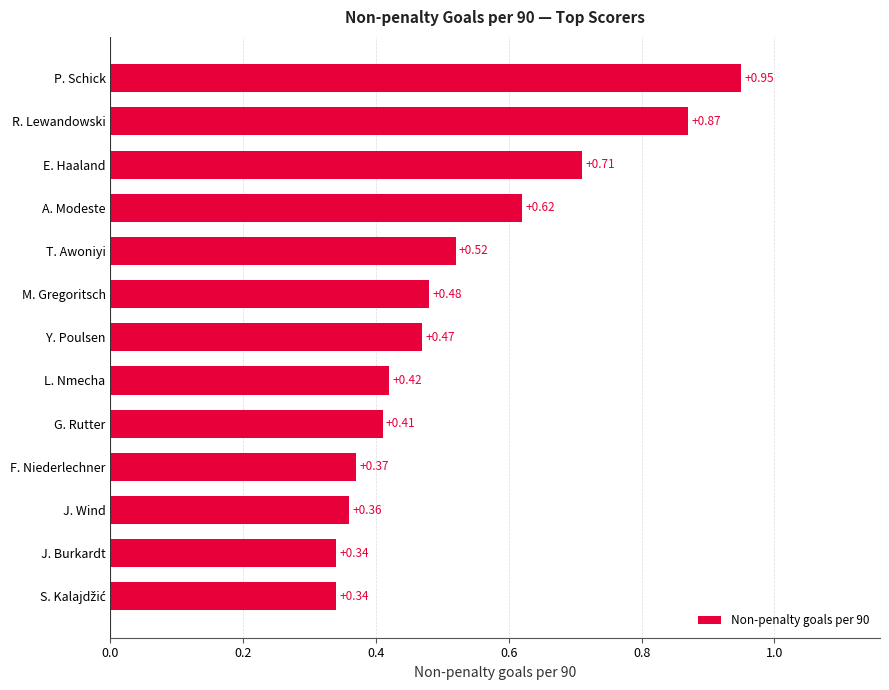

What is the sum of all values?

6.9